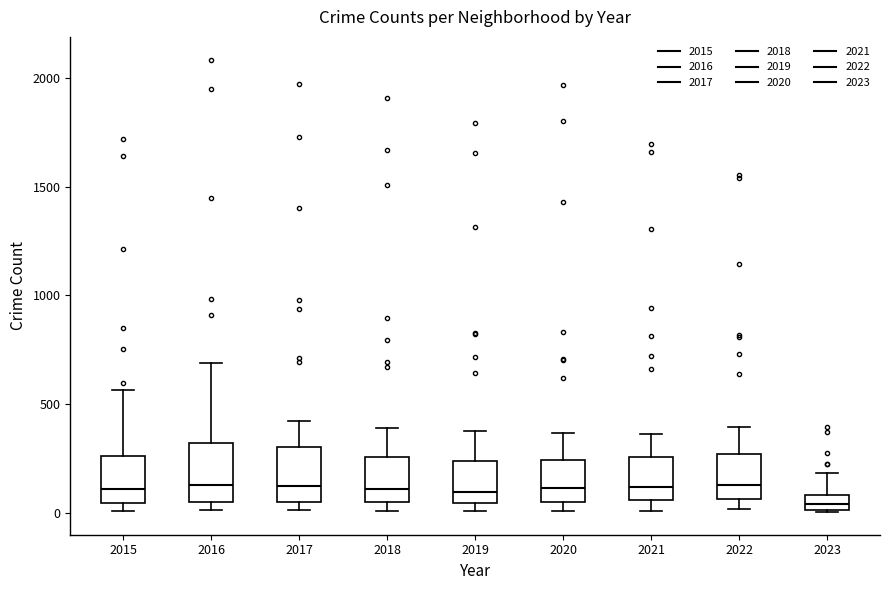

Where is the lower edge of the box at x = 2017 on the y-axis? The values are not printed on the chart, so give them approximately, as read against the axis.

50